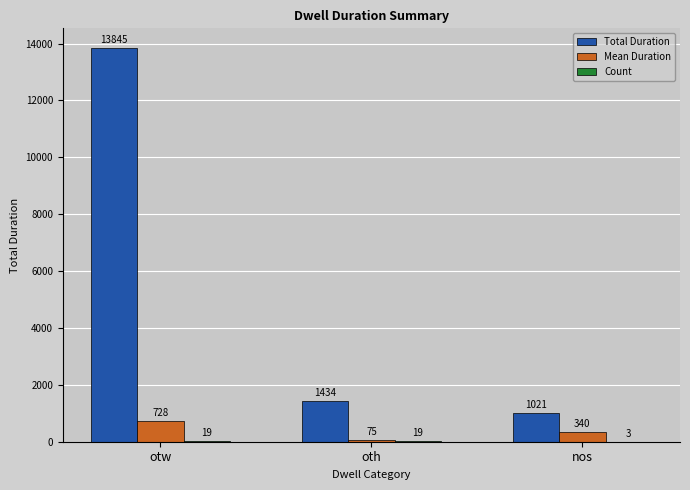

What is the difference between the Mean Duration values at otw and nos?

388